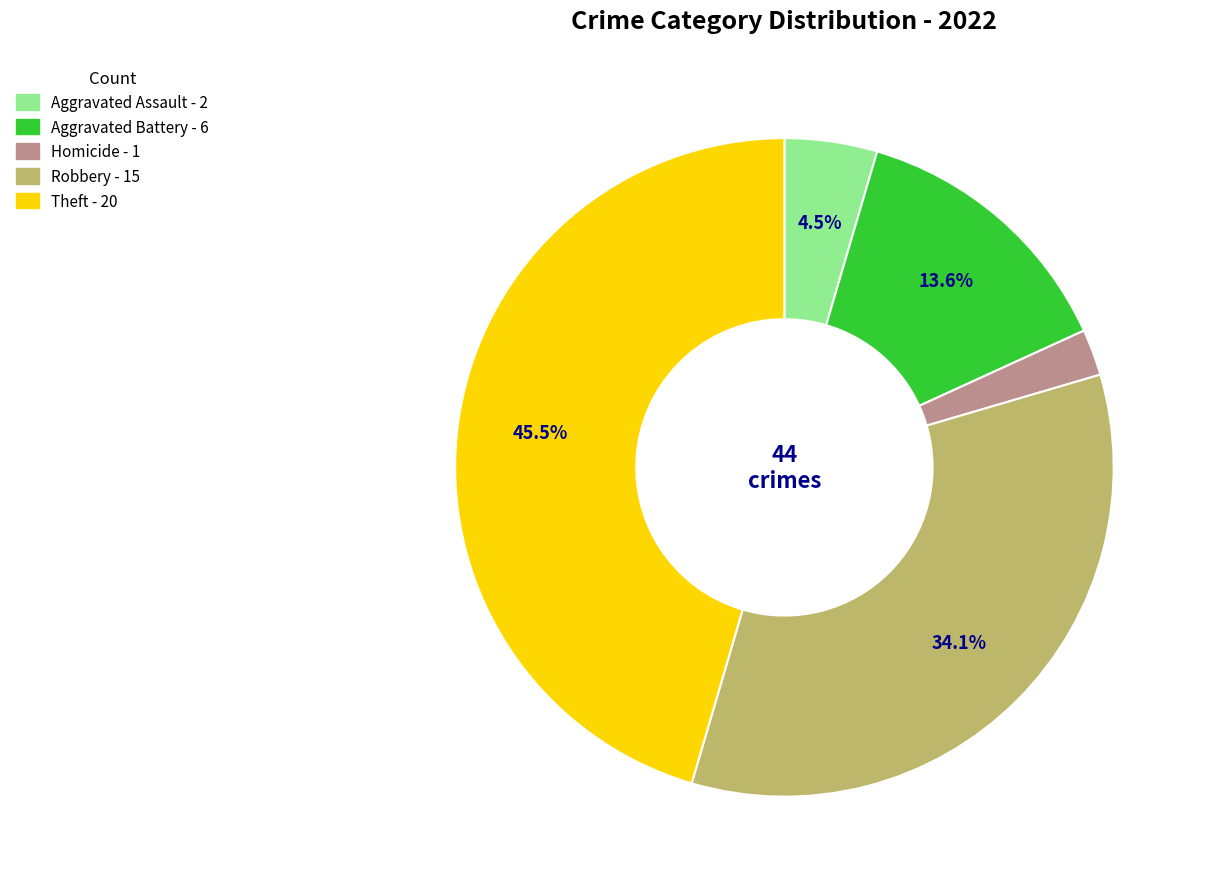

How many segments does this pie chart have?

5